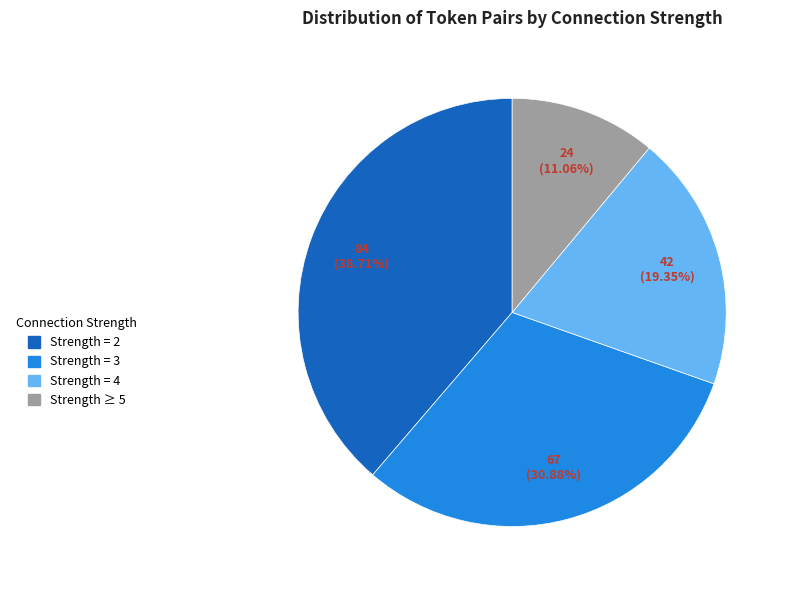

Which category has the biggest portion of the pie?

Strength = 2